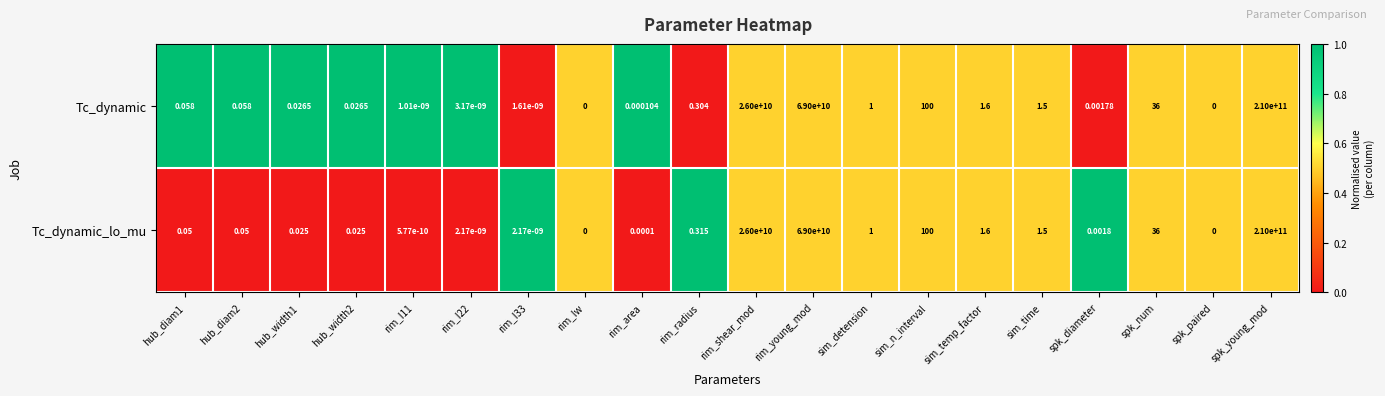

At which category is the sum across all series the highest?

spk_young_mod